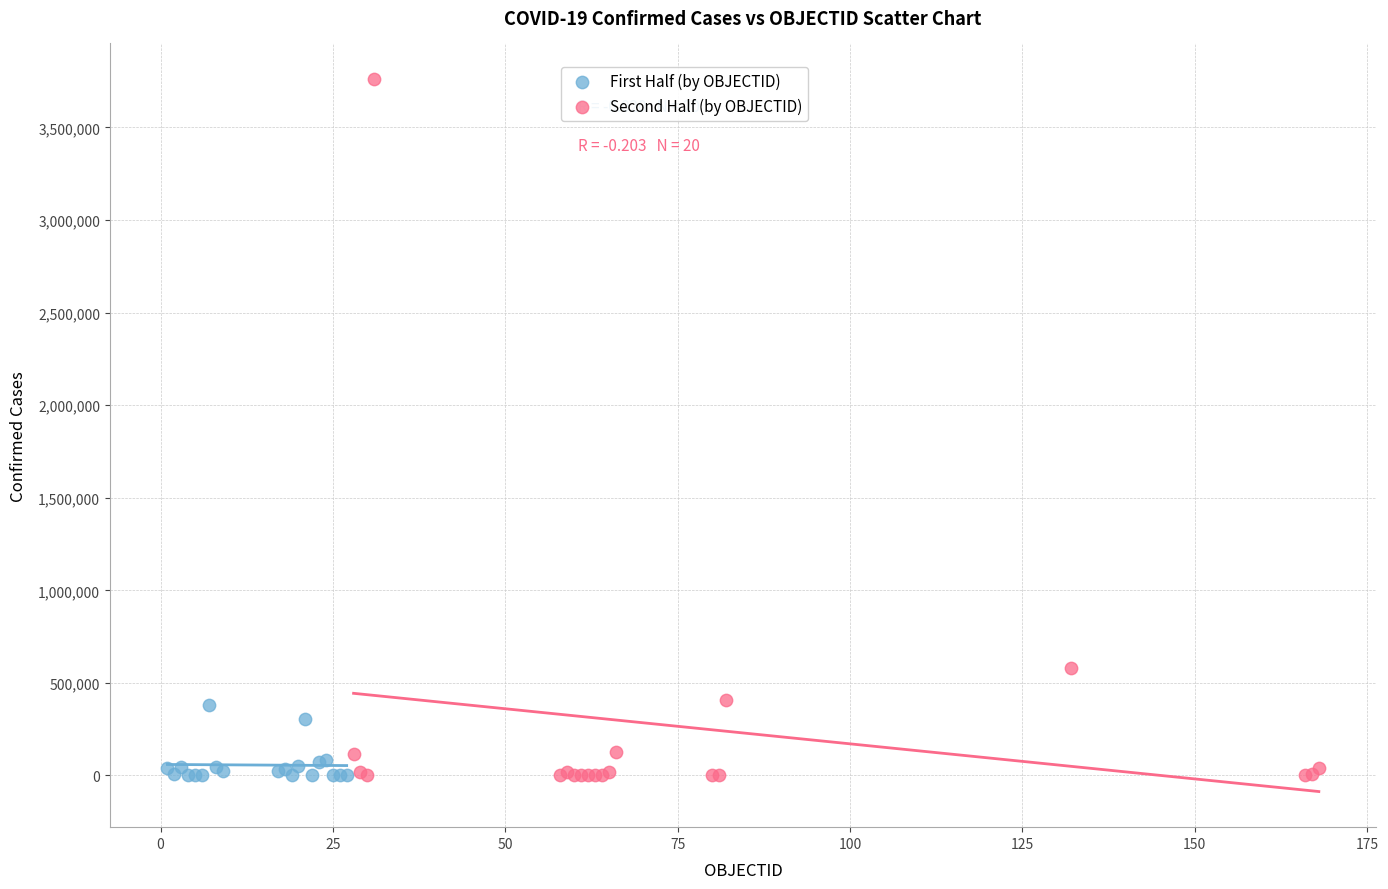

What are all the series names shown in the legend?

First Half (by OBJECTID), Second Half (by OBJECTID)